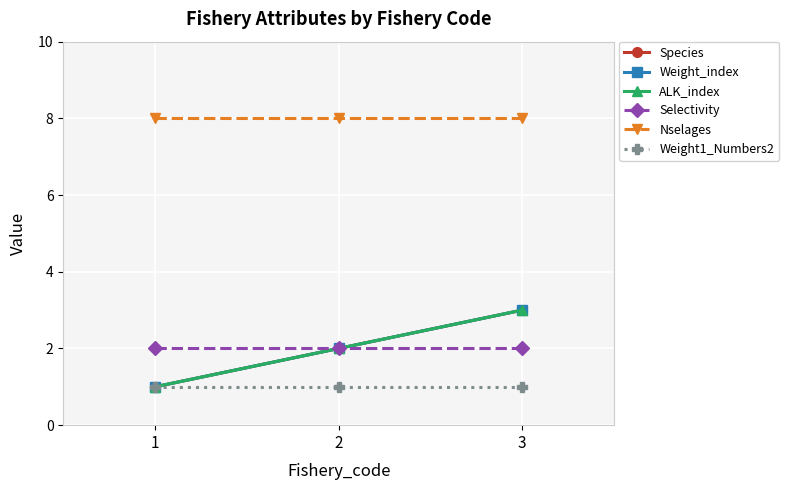

List the labels in order of Nselages value, smallest first.

1, 2, 3